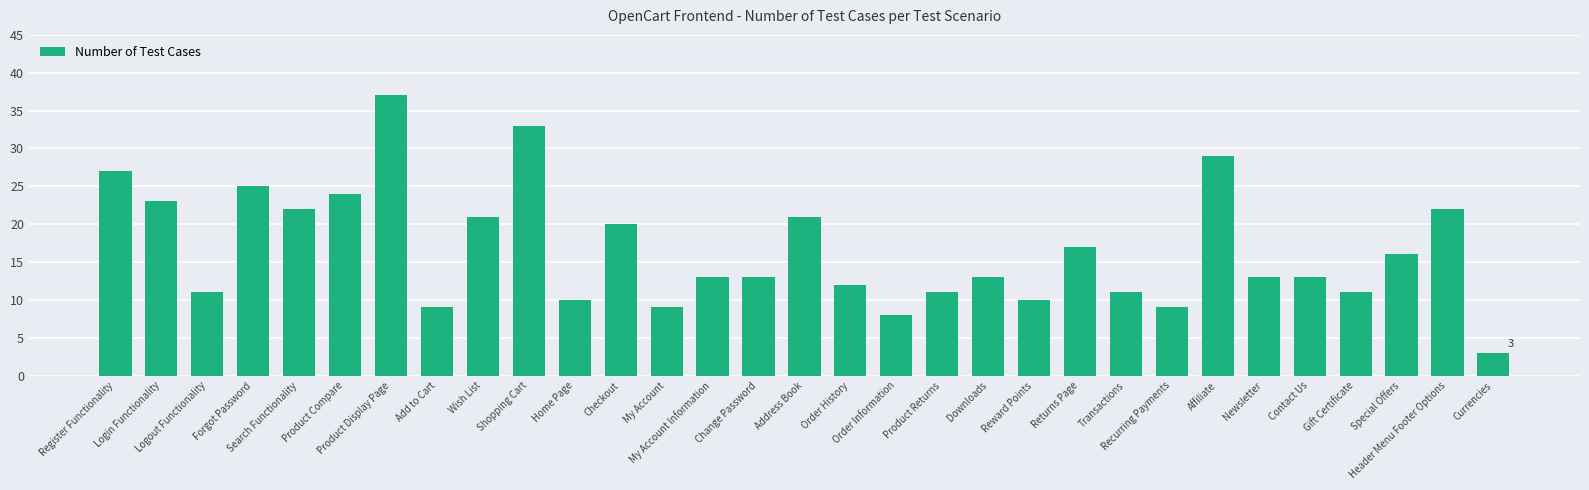

What is the value of the 25th bar from the left?

29